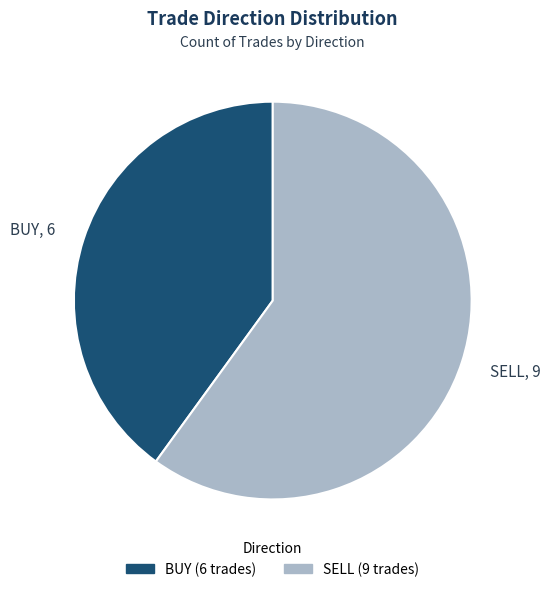

The SELL, 9 slice represents 60% of the pie. True or false?

True